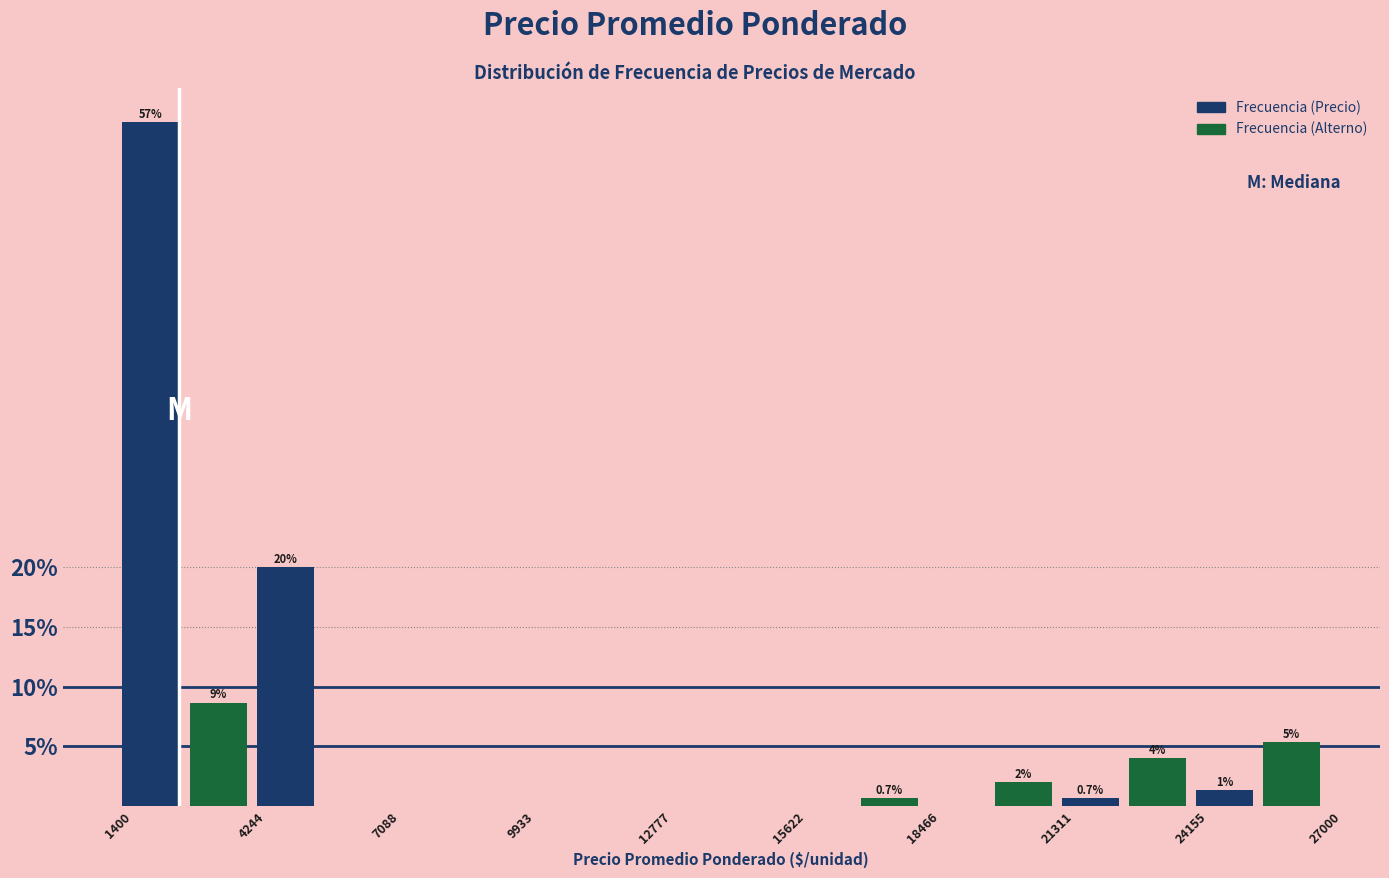

Around what value on the x-axis is the tallest bar? Give the approximate position of its centre, as read against the axis.

2000